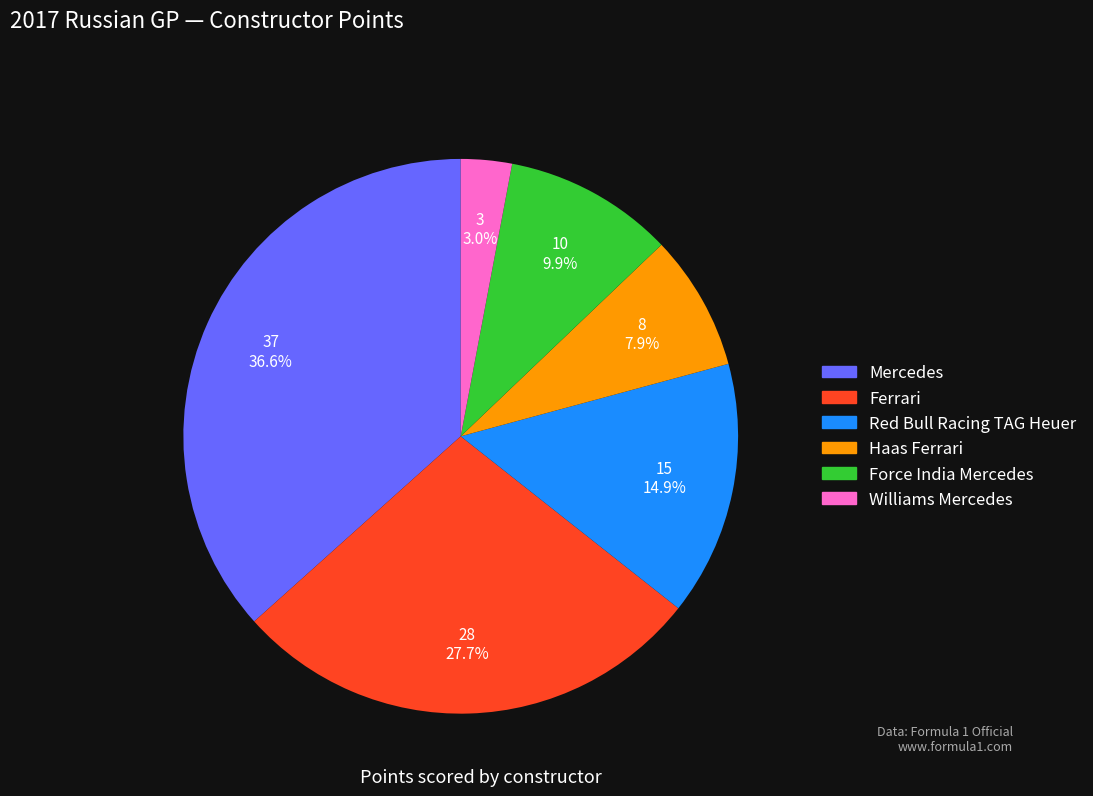

Between Mercedes and Force India Mercedes, which is larger?

Mercedes